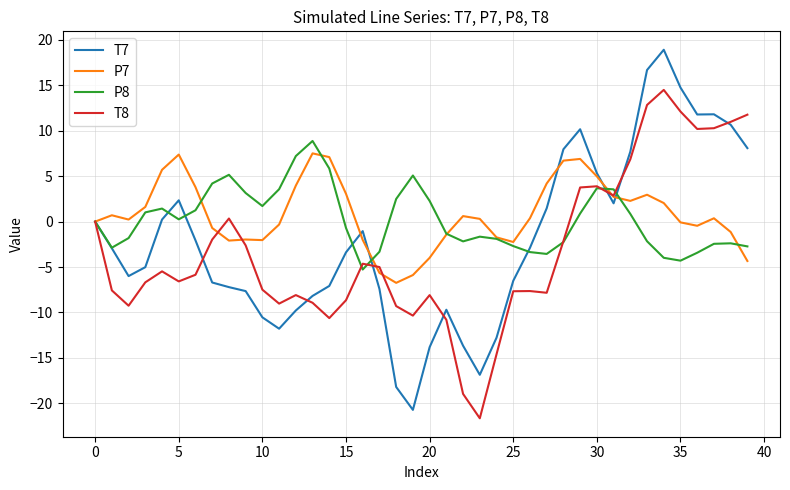

List the series in order of their peak value, lowest first.

P7, P8, T8, T7